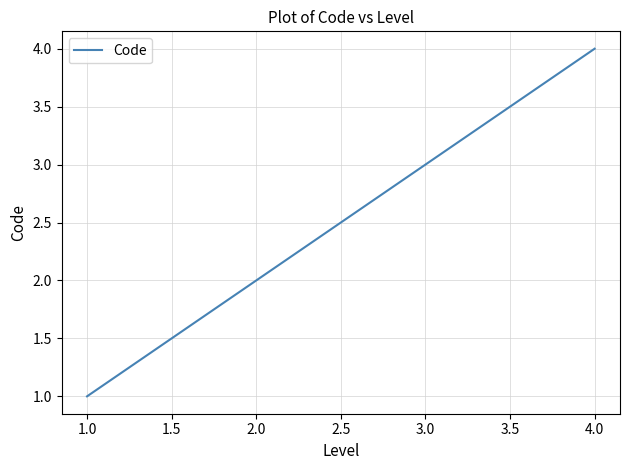

What is the change in value from 1.0 to 3.0?

+2